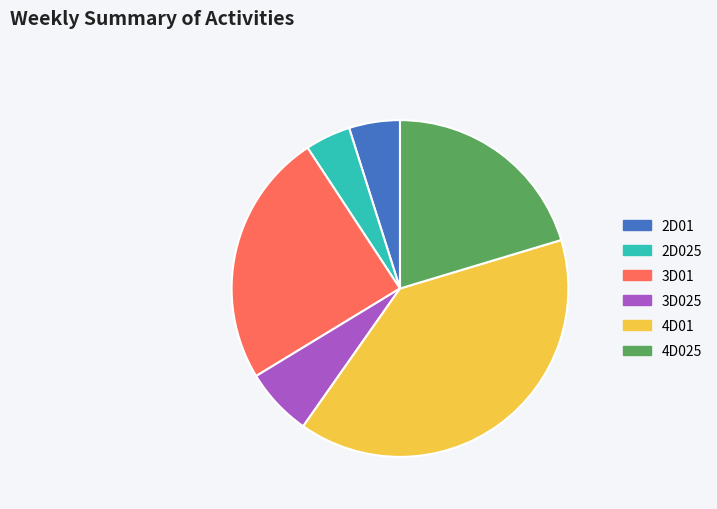

What is the smallest slice in the pie chart?

2D025